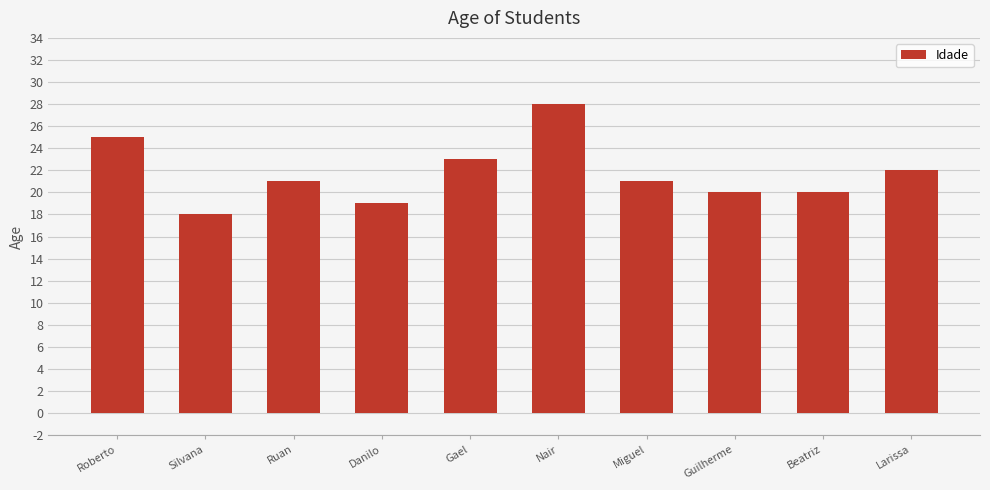

What is the maximum value shown in the chart?

28